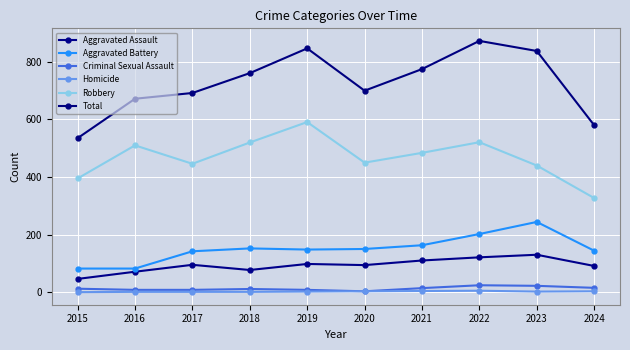

What is the value of the Robbery point at the 9th from the left?

440